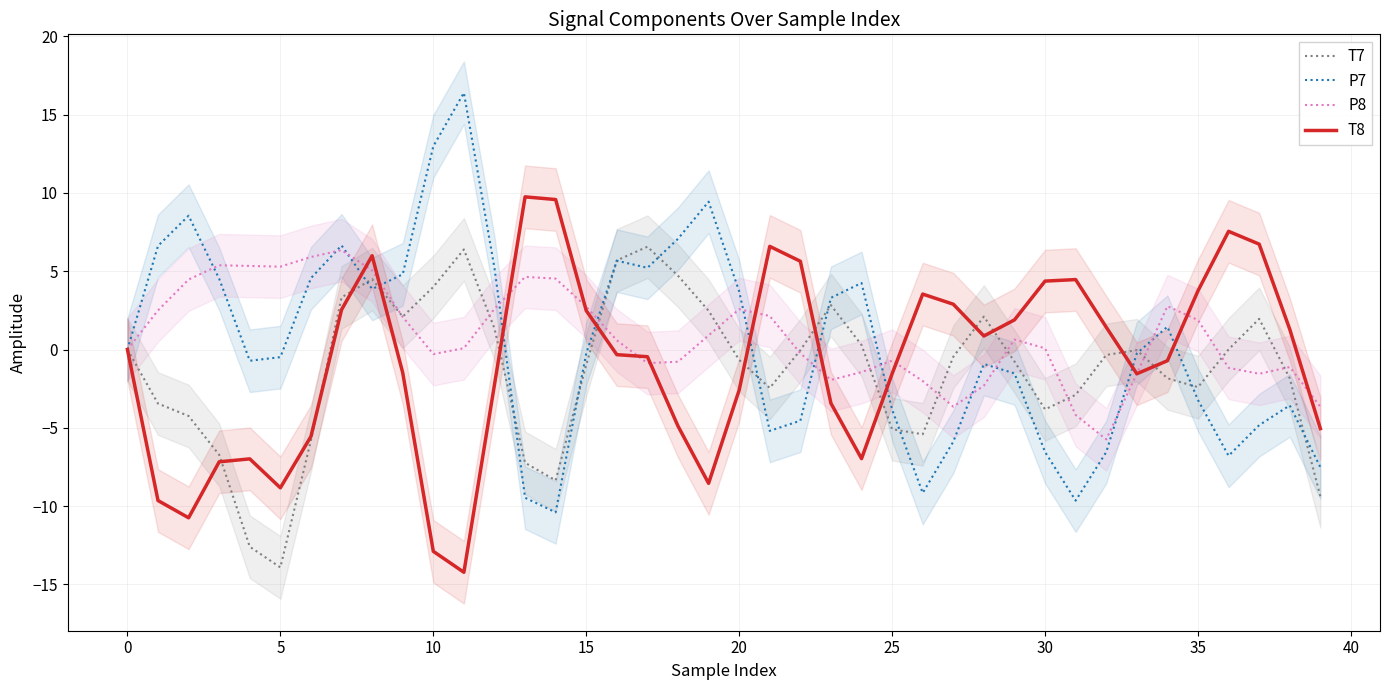

True or false: P8 and P7 intersect in this chart.

True